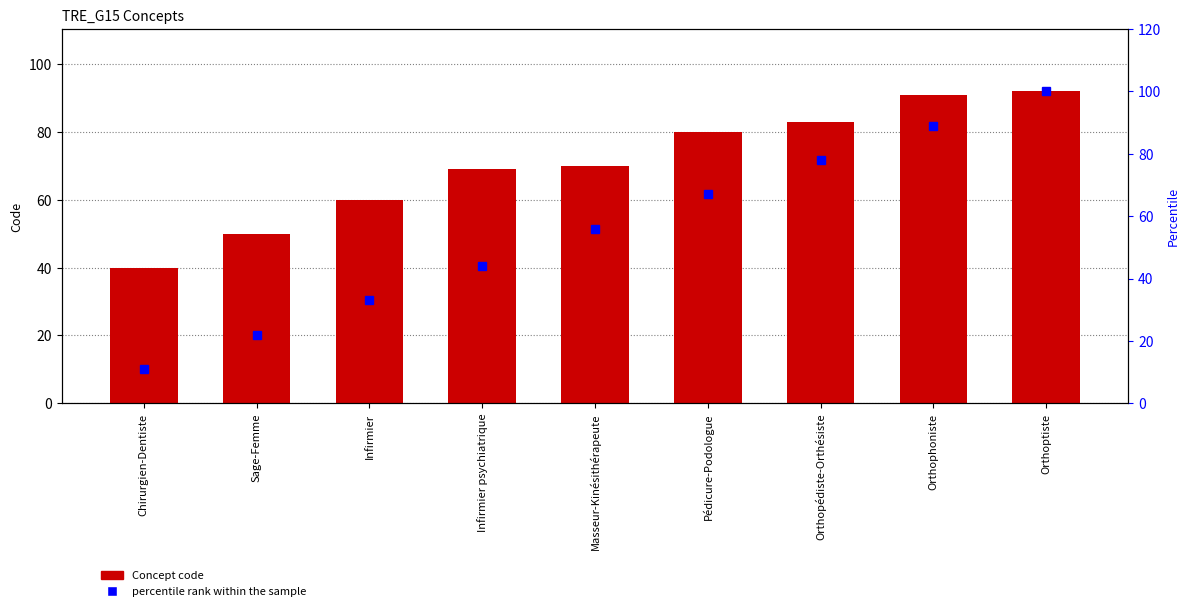

The value of Concept at Pédicure-Podologue is 80. True or false?

True